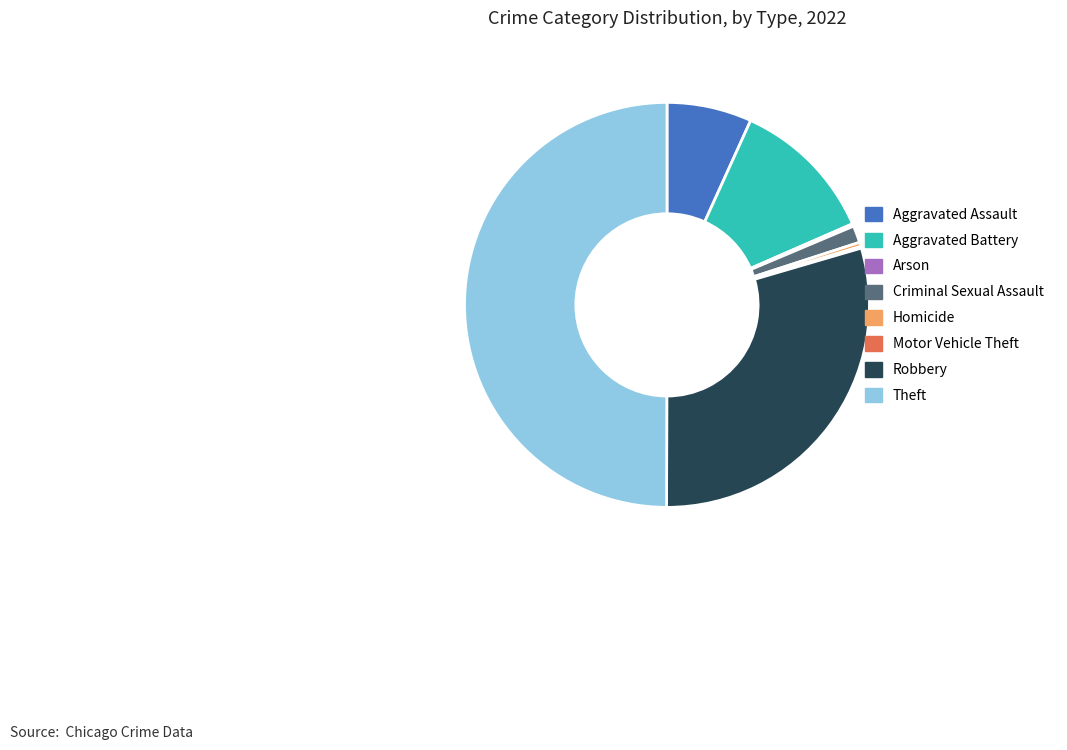

Between Criminal Sexual Assault and Homicide, which is larger?

Criminal Sexual Assault